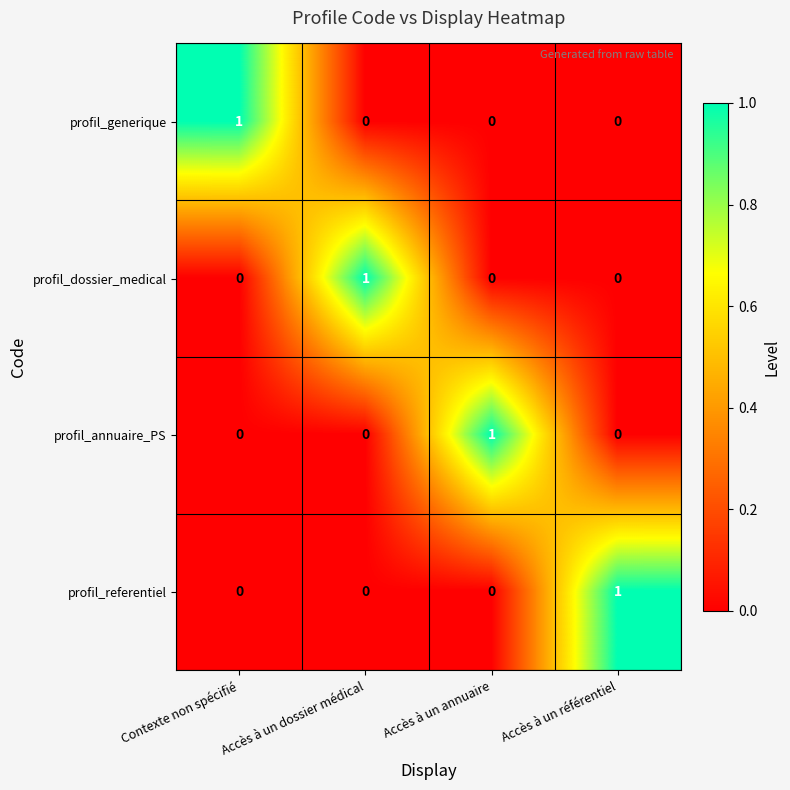

How many profil_dossier_medical values are between 0 and 1?

4